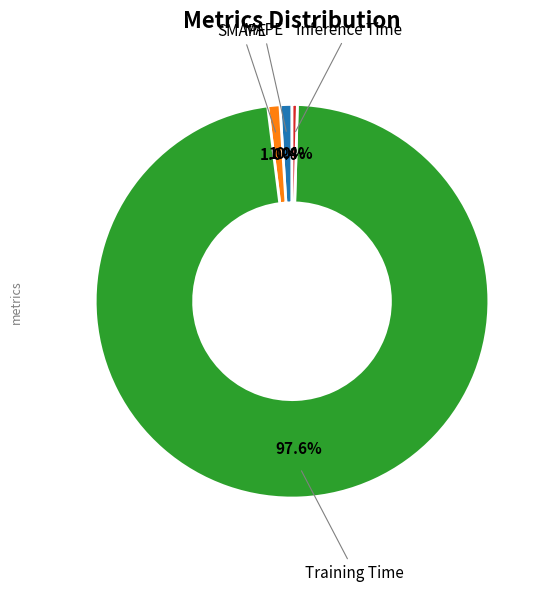

Does any single category account for the majority?

Yes